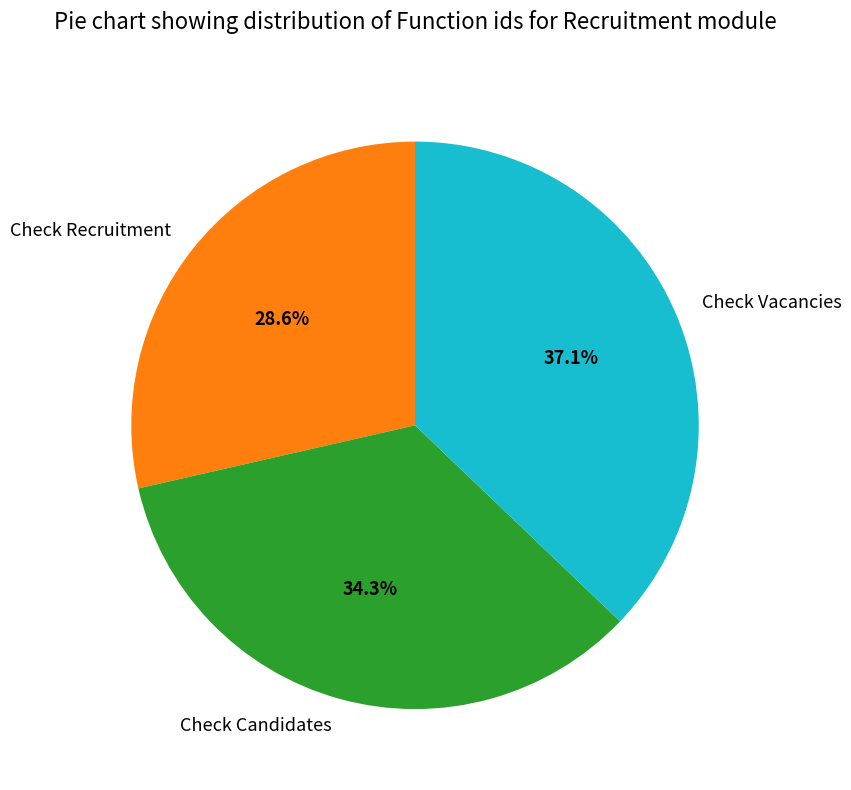

Rank the categories by value from lowest to highest.

Check Recruitment, Check Candidates, Check Vacancies